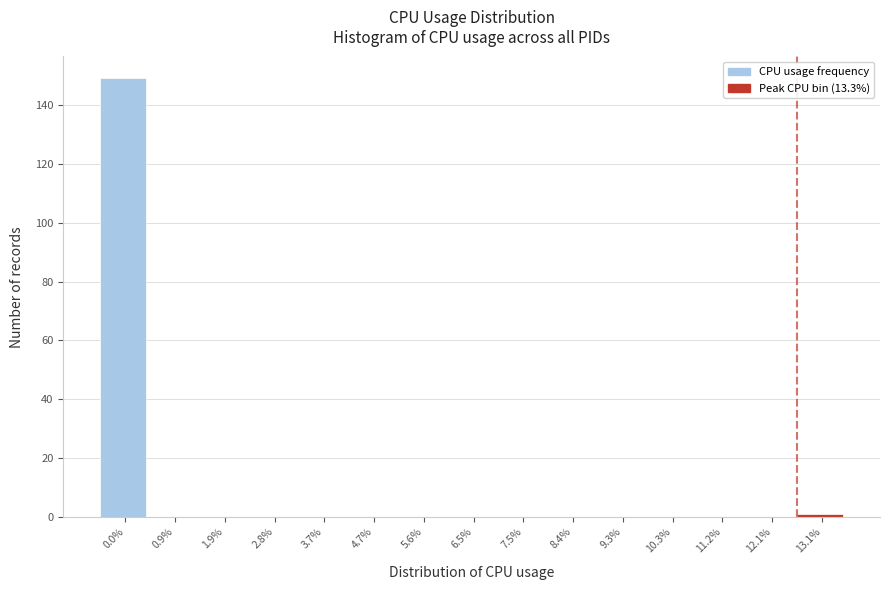

Reading right to left, list all the values displayed in this chart.

13.1%=1	12.1%=0	11.2%=0	10.3%=0	9.3%=0	8.4%=0	7.5%=0	6.5%=0	5.6%=0	4.7%=0	3.7%=0	2.8%=0	1.9%=0	0.9%=0	0.0%=149